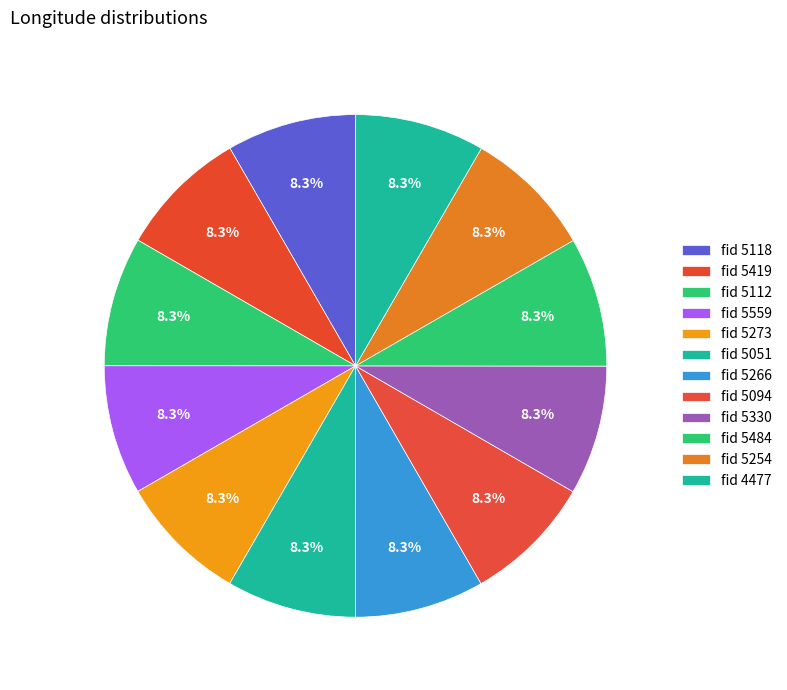

To the nearest percent, what is the average slice percentage?

8%